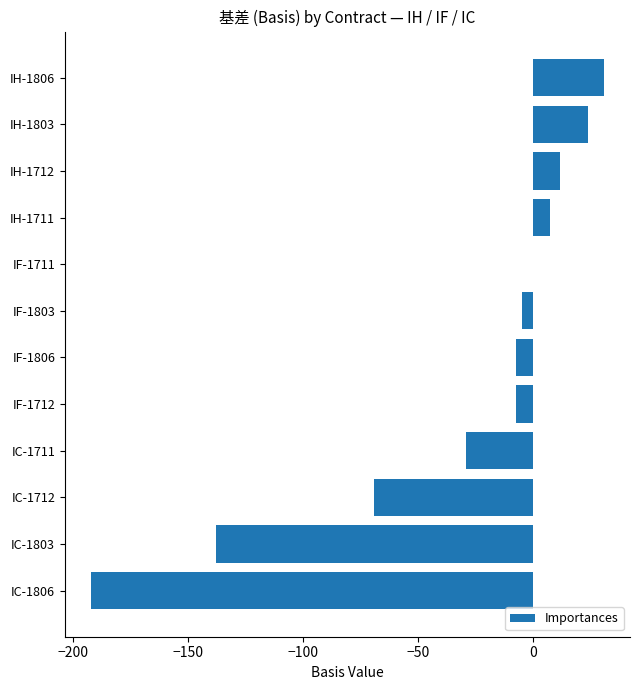

At which category does the chart reach its peak across all series?

IH-1806